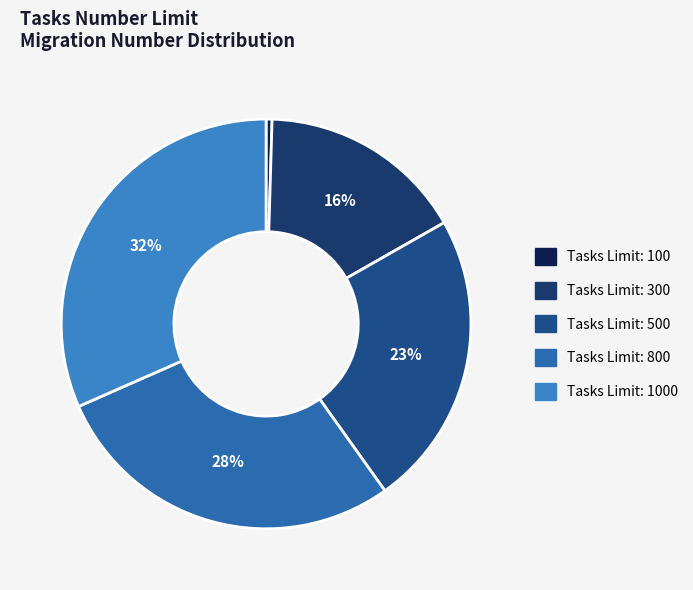

How many segments does this pie chart have?

5